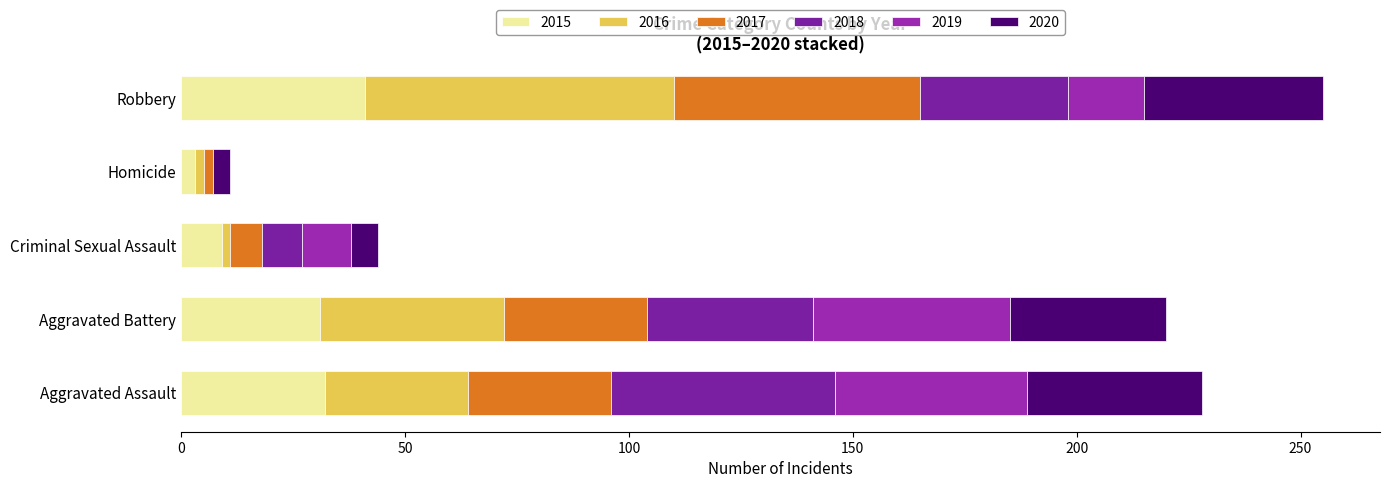

List the labels in order of 2018 value, smallest first.

Homicide, Criminal Sexual Assault, Robbery, Aggravated Battery, Aggravated Assault